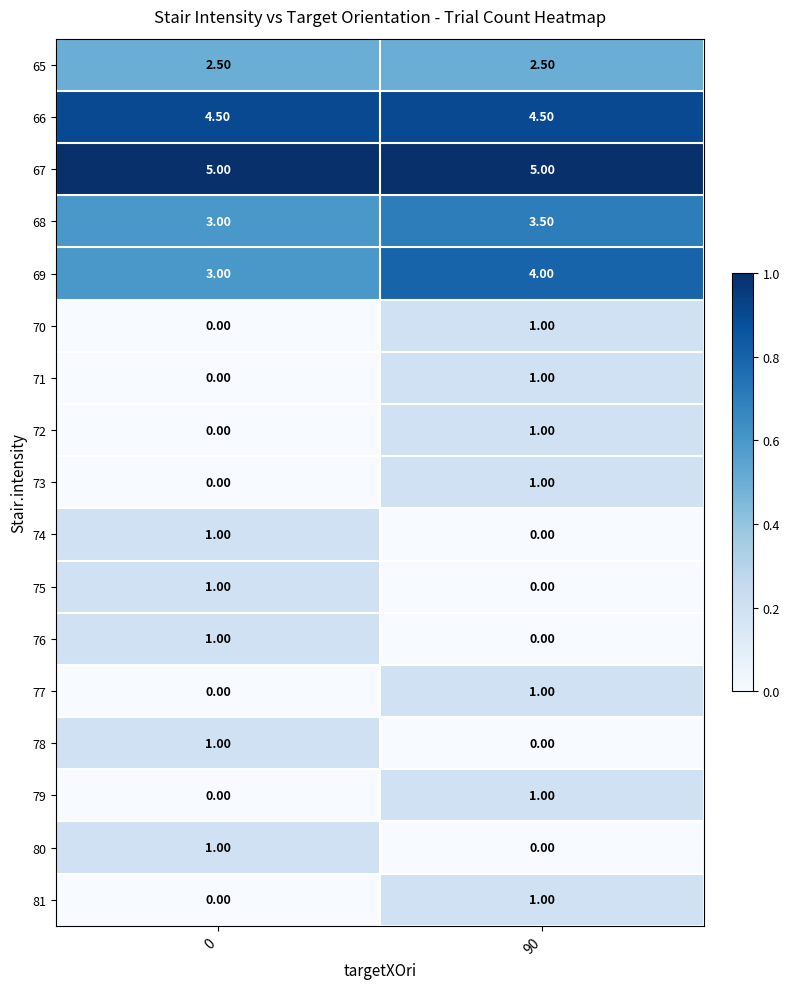

What is the spread (max minus min) of values at 90?

5.0